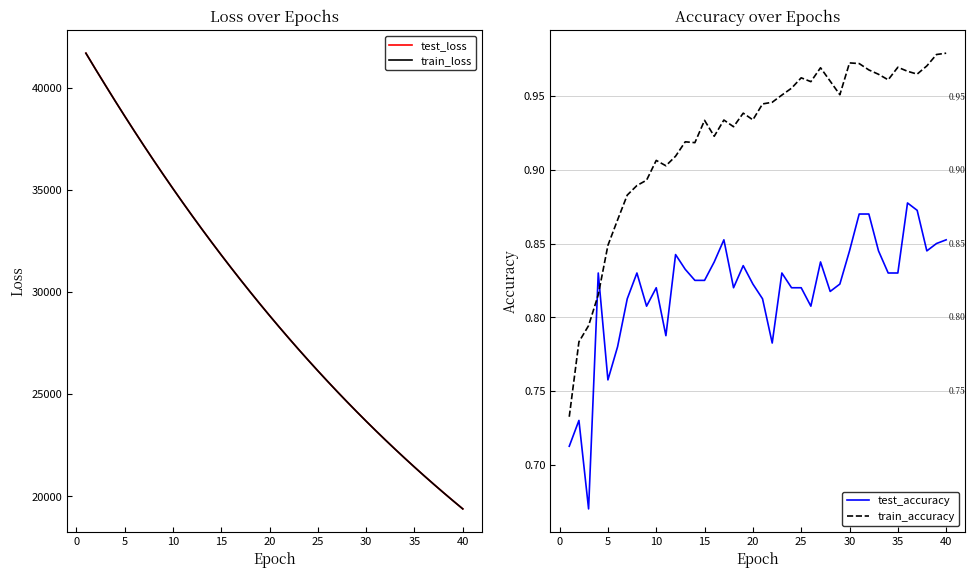

True or false: train_loss and train_accuracy cross at least once.

False